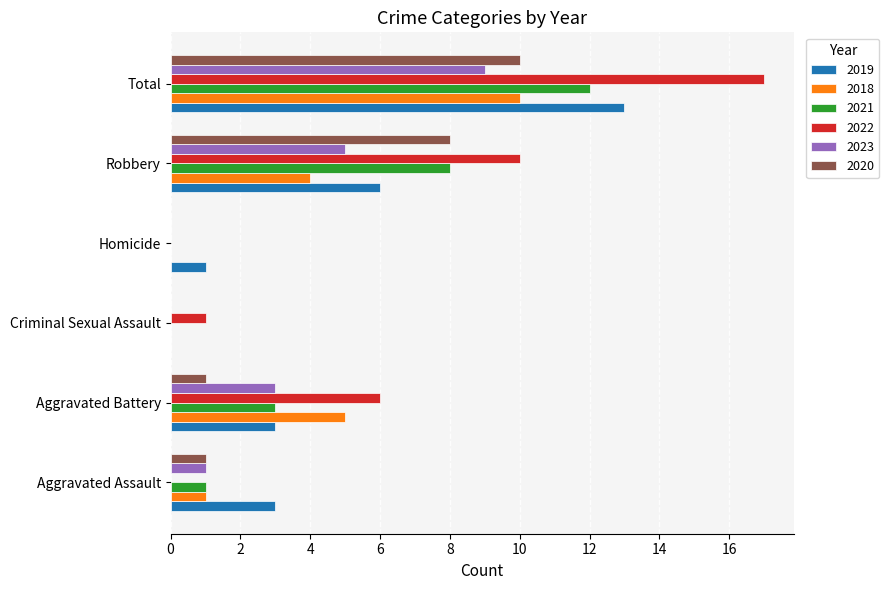

What is the approximate value of 2022 at Robbery?

10